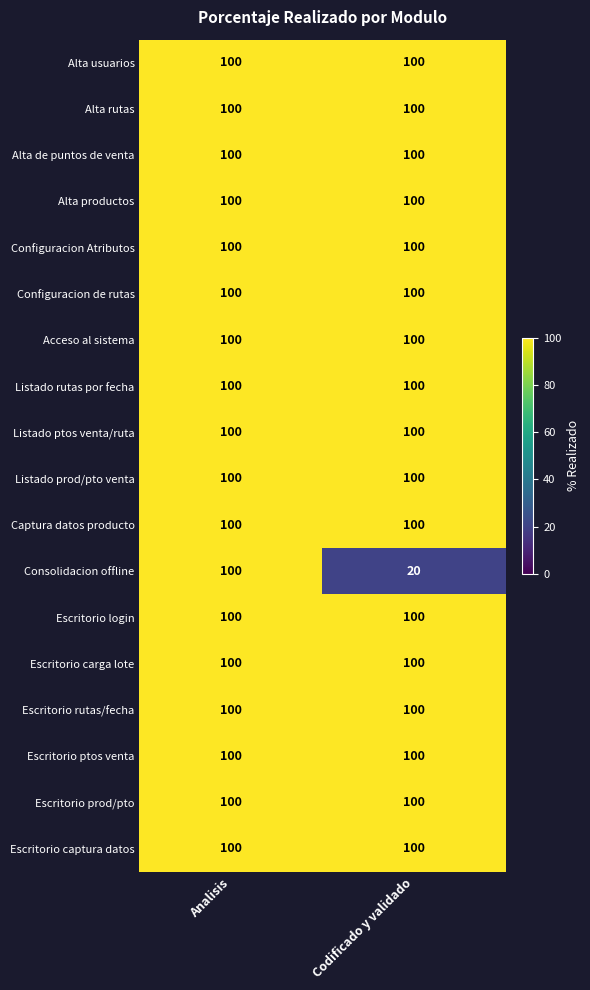

At how many categories does at least one series exceed 99?

2